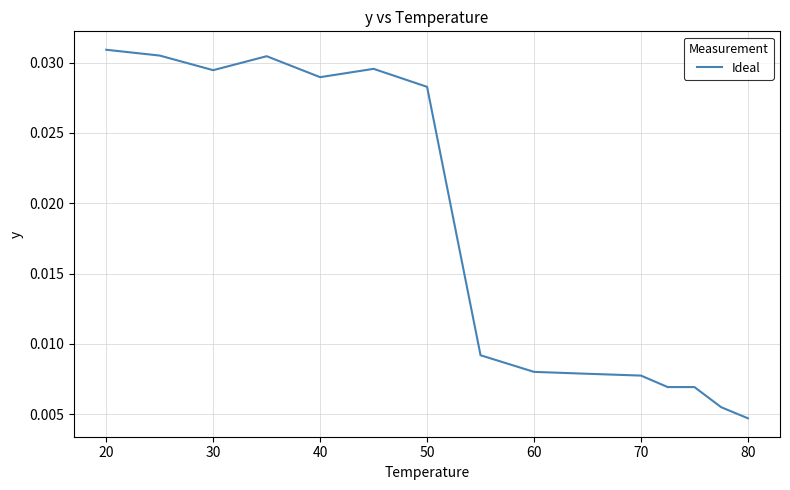

Where is the data nearest to the value 0?

80